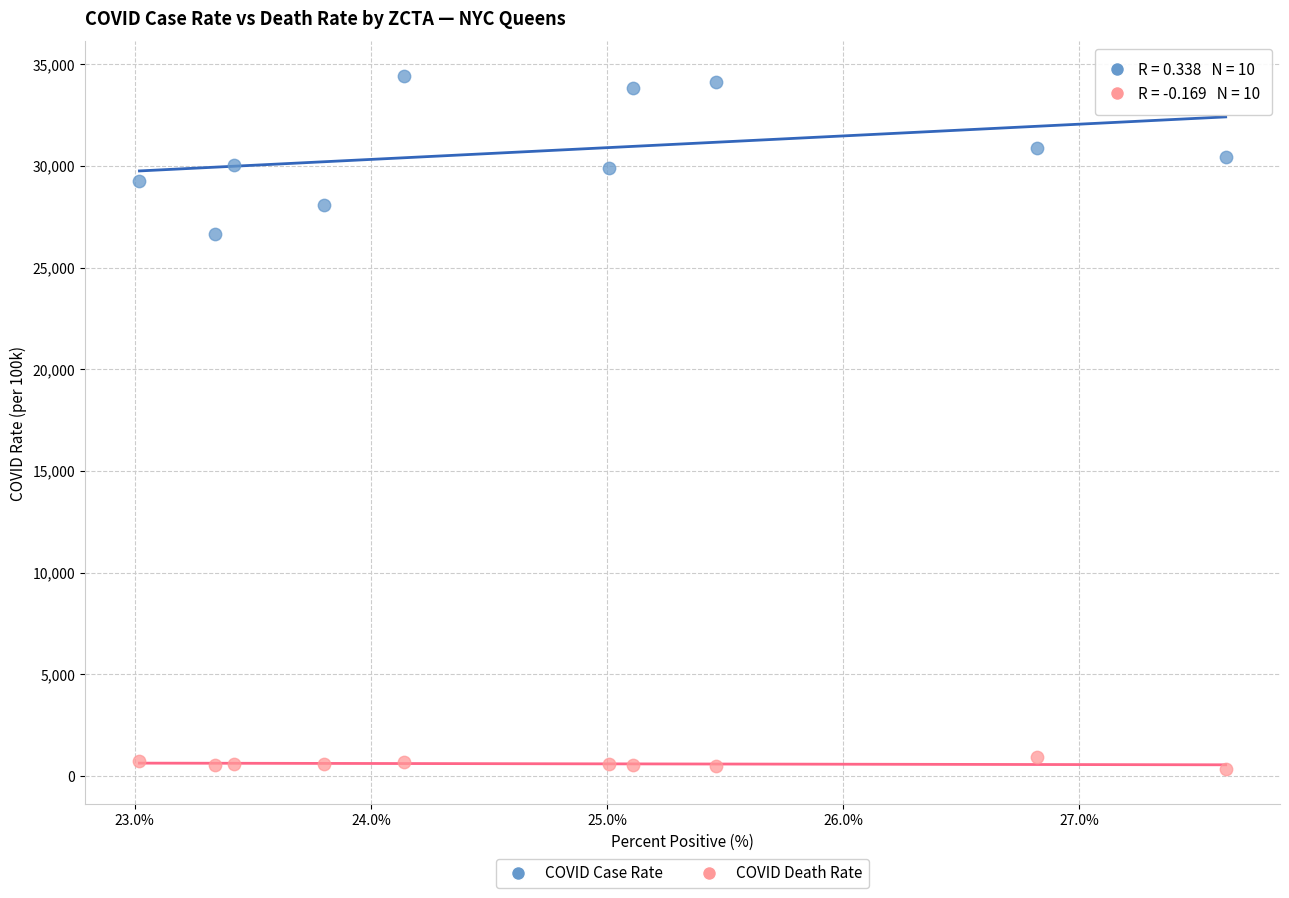

Across all data points, what is the range of X values (max minus min)?

4.6